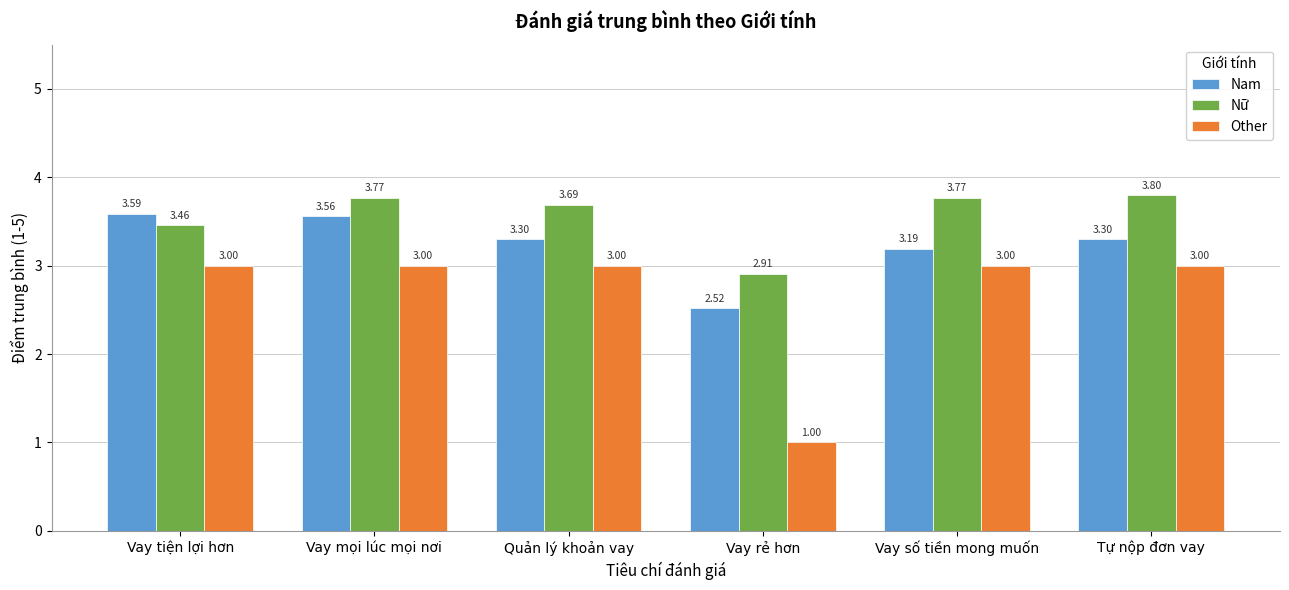

Rank the series by their average value, from highest to lowest.

Nữ, Nam, Other